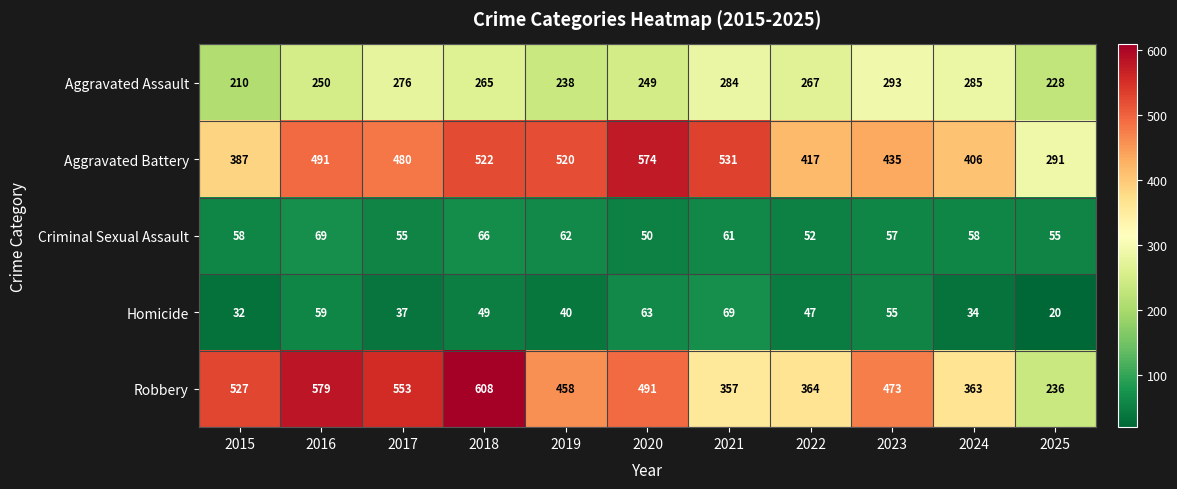

At how many categories does at least one series exceed 271?

11